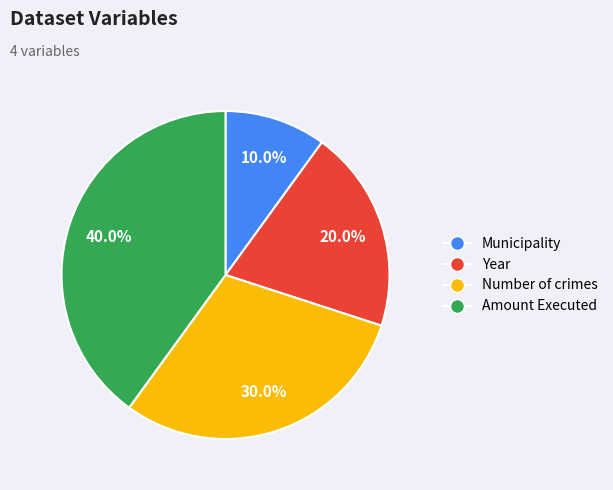

Does Municipality account for over 50% of the chart?

No